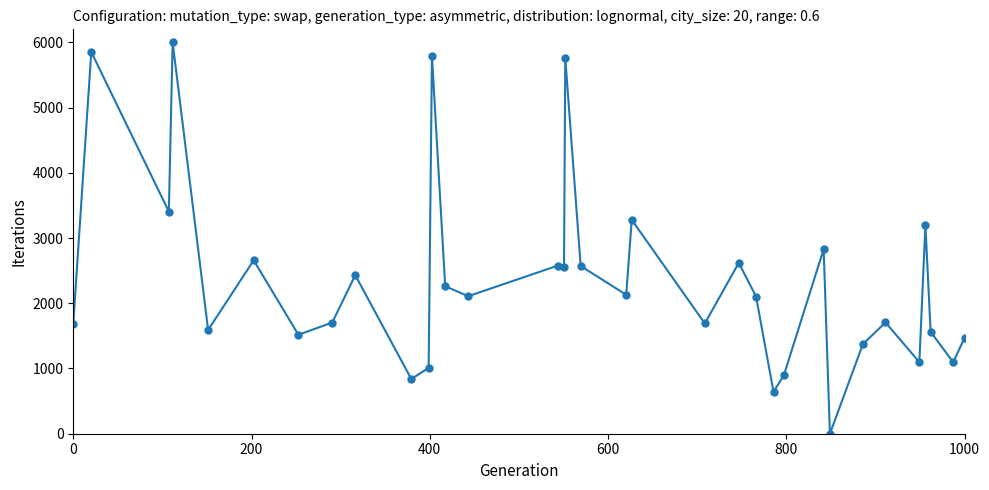

What is the value of the 31st point from the left?

3192.8